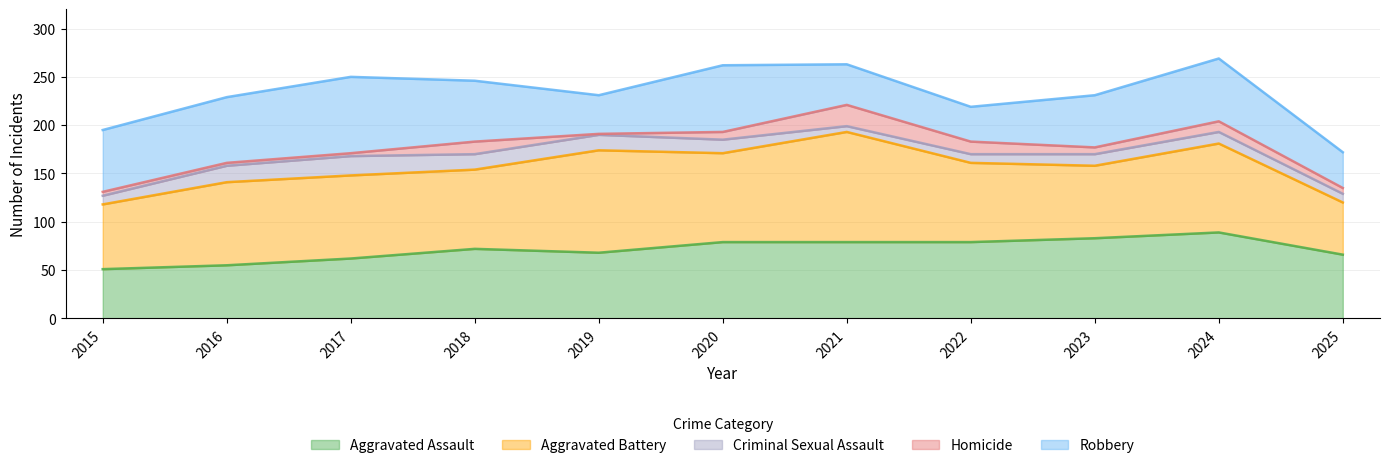

How many data points does each series have?

11